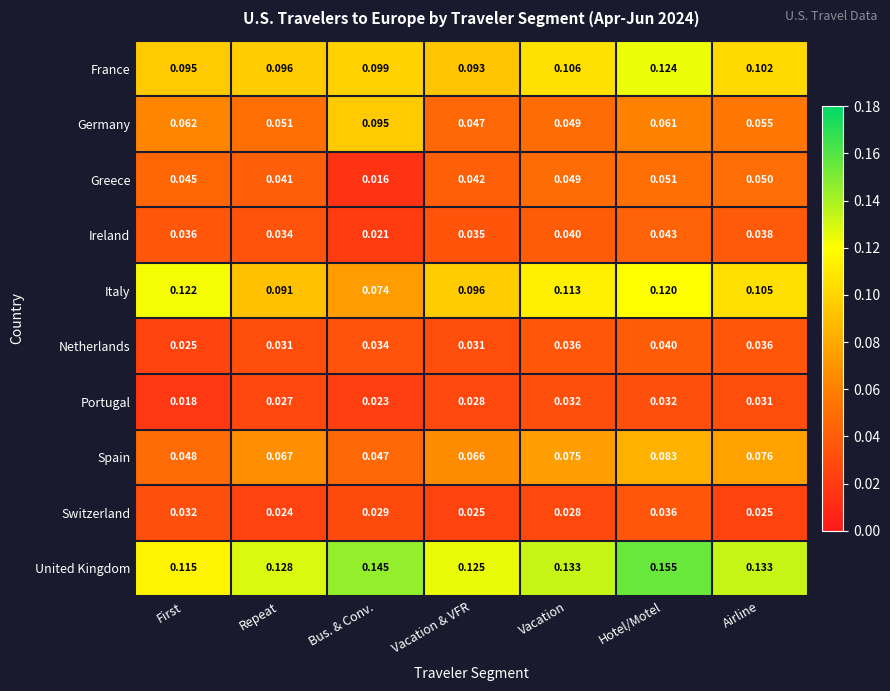

What is the total value across all series at Airline?

0.7